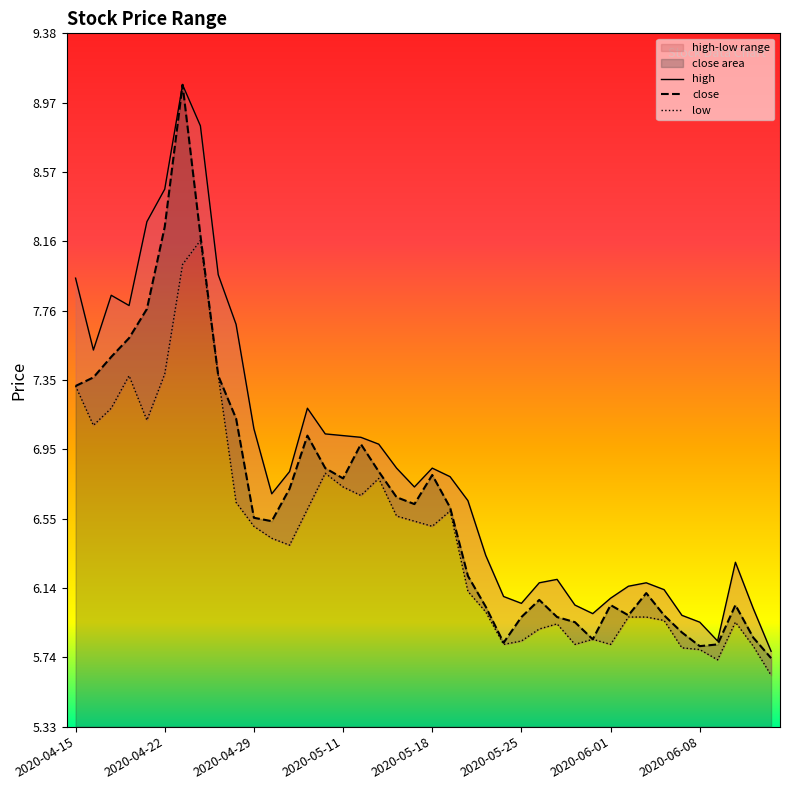

Is it true that low equals 8.2 at 2020-04-24?

True